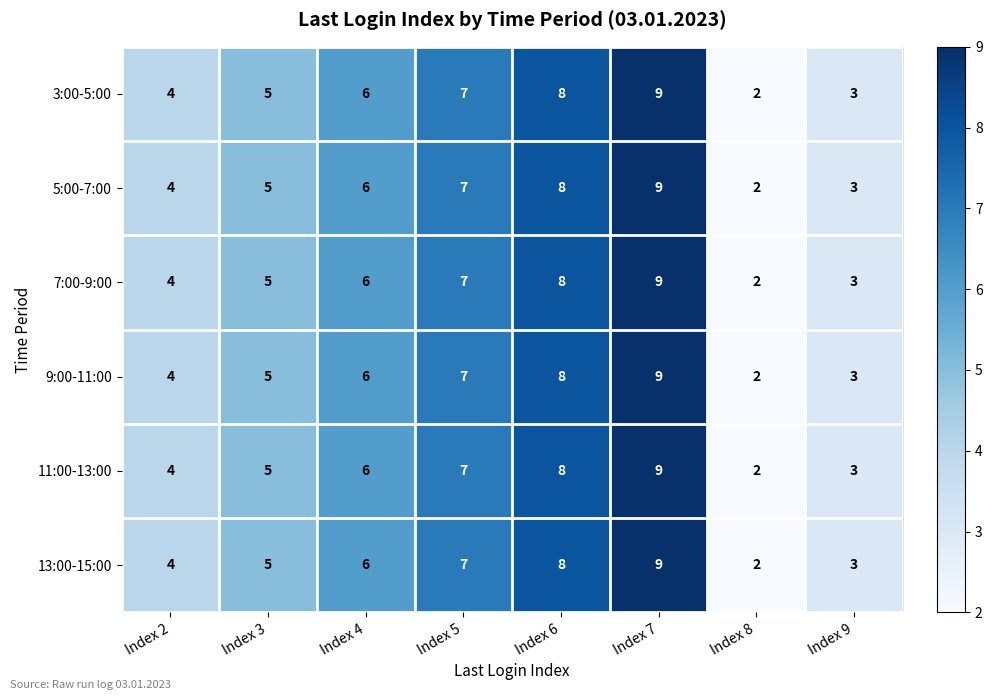

What is the sum of the 13:00-15:00 values at Index 2 and Index 9?

7